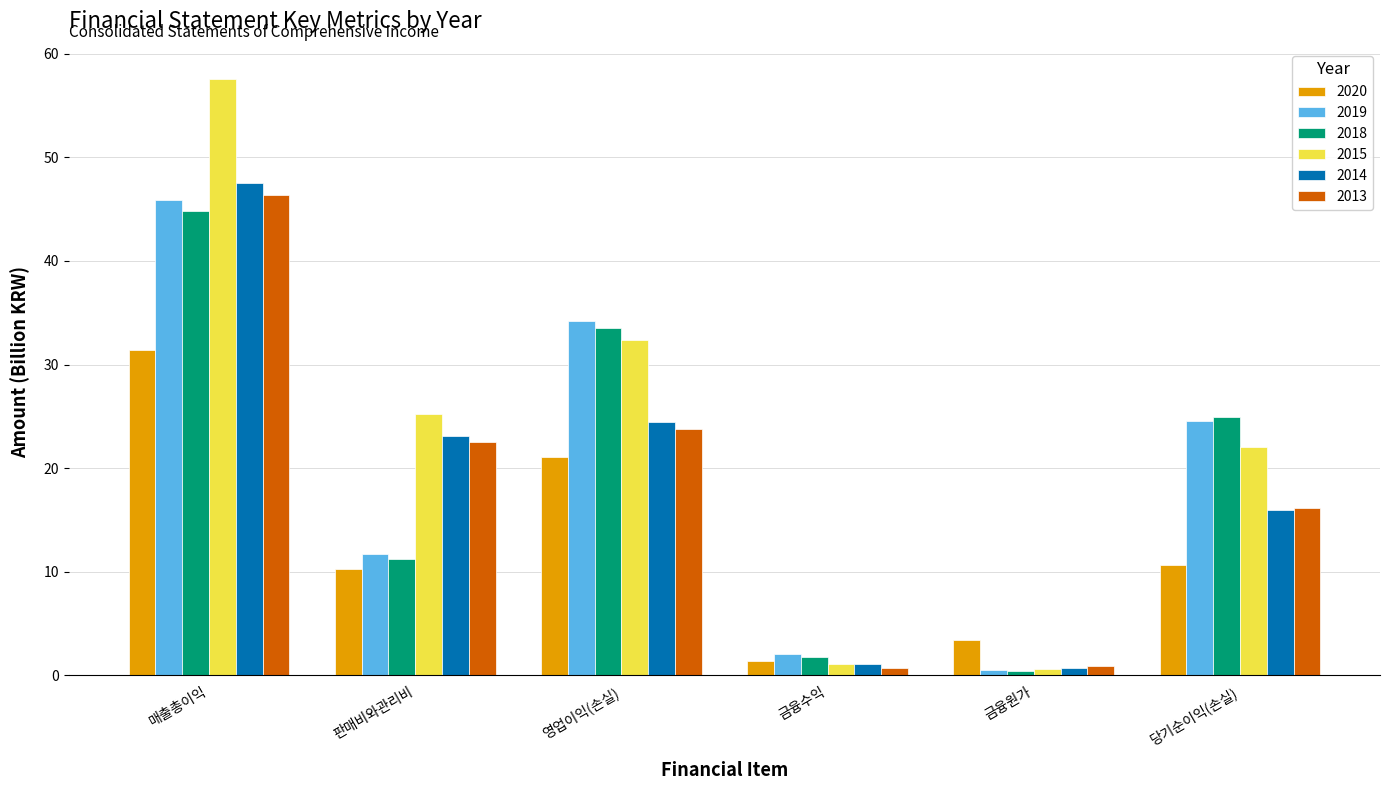

What position from the right is 당기순이익(손실)?

1